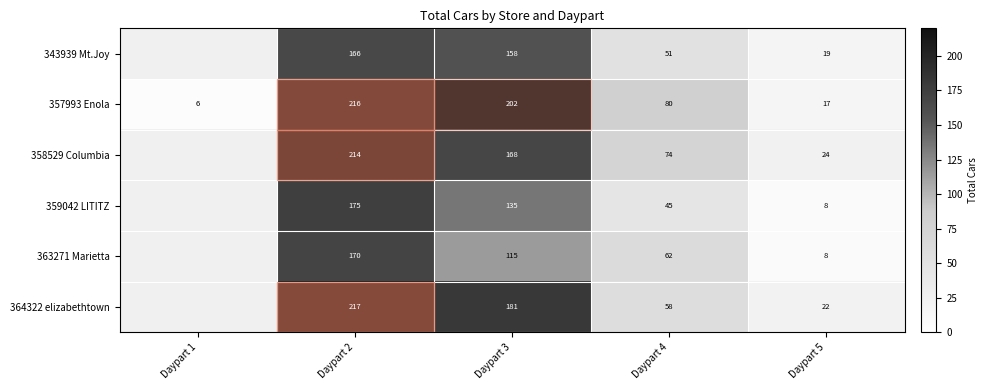

Read the 357993 Enola value at Daypart 3.

202